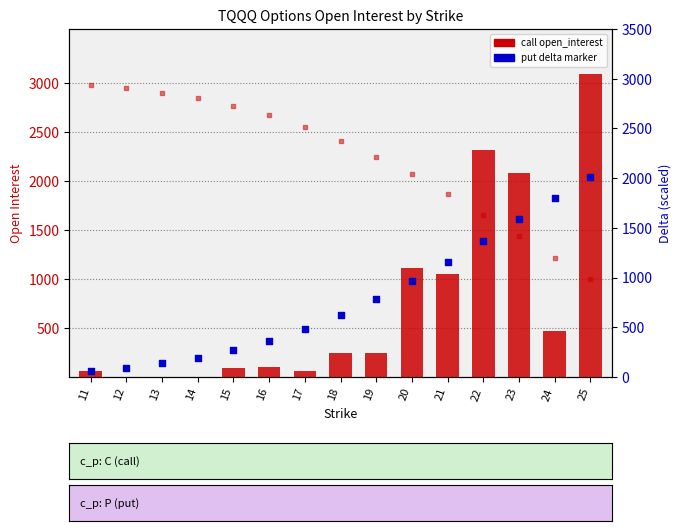

At which category is the sum across all series the highest?

25